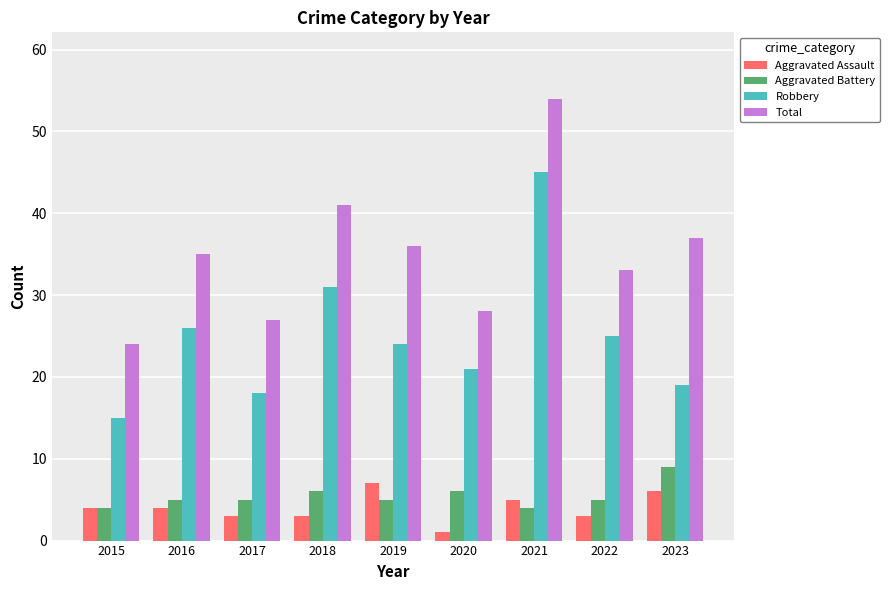

The Aggravated Battery series shows 14 at 2023. True or false?

False